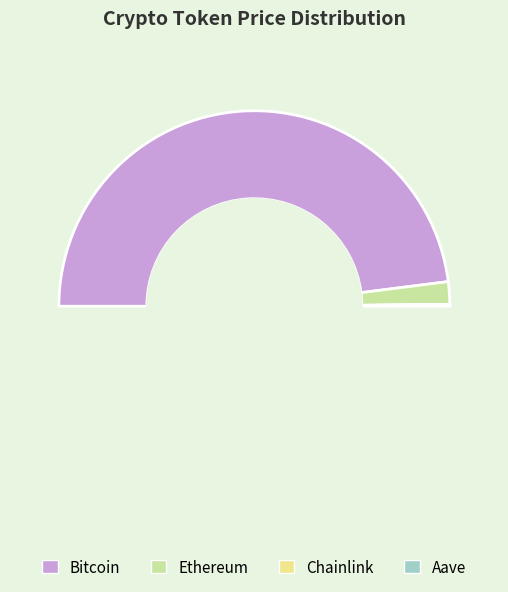

Count the number of slices in the pie.

4